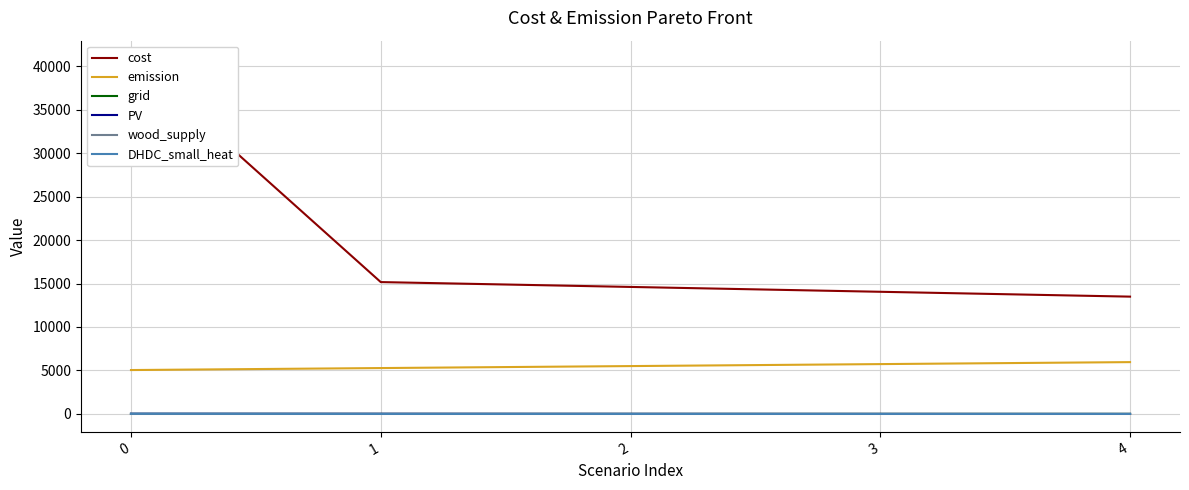

Which series has the widest spread of values?

cost